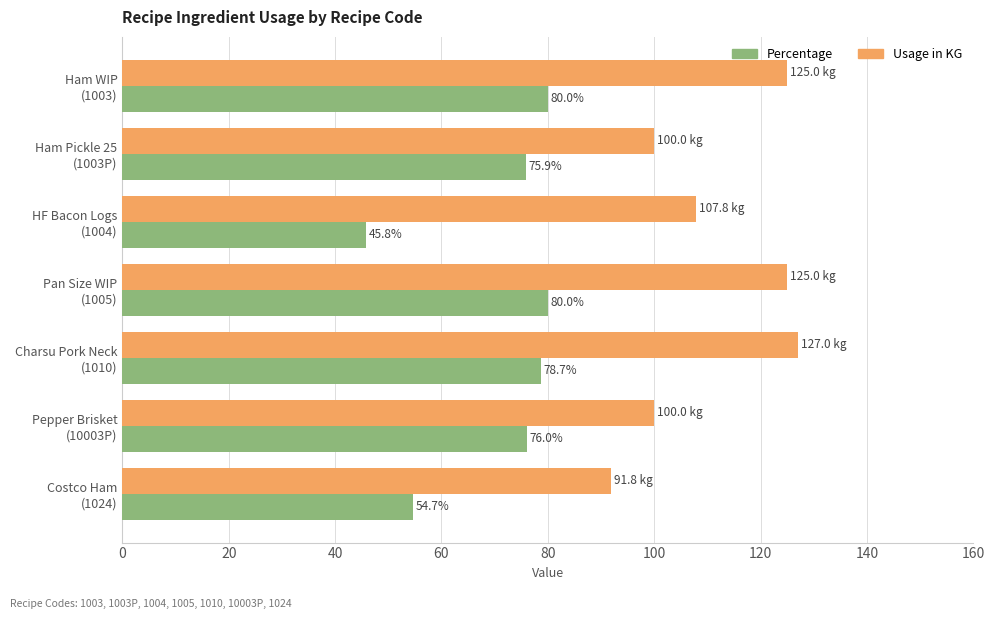

Which series has the largest total across all categories?

Usage in KG